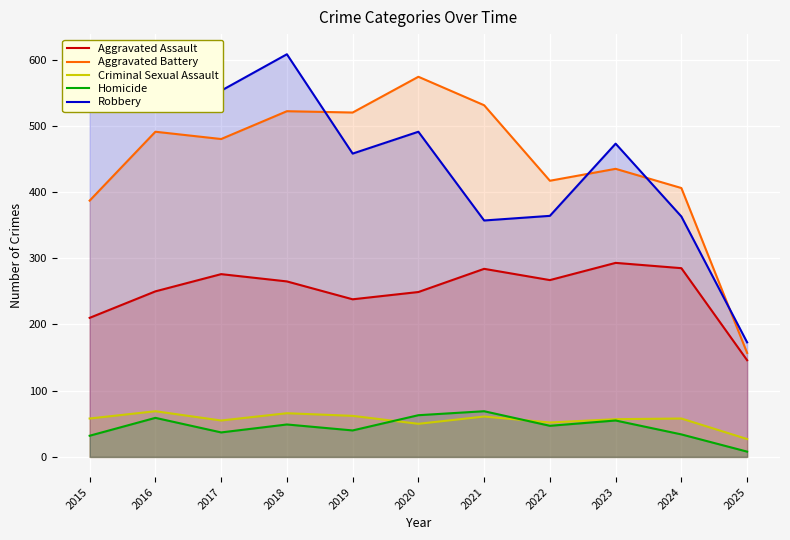

Rank the series at 2024 from lowest to highest value.

Homicide, Criminal Sexual Assault, Aggravated Assault, Robbery, Aggravated Battery